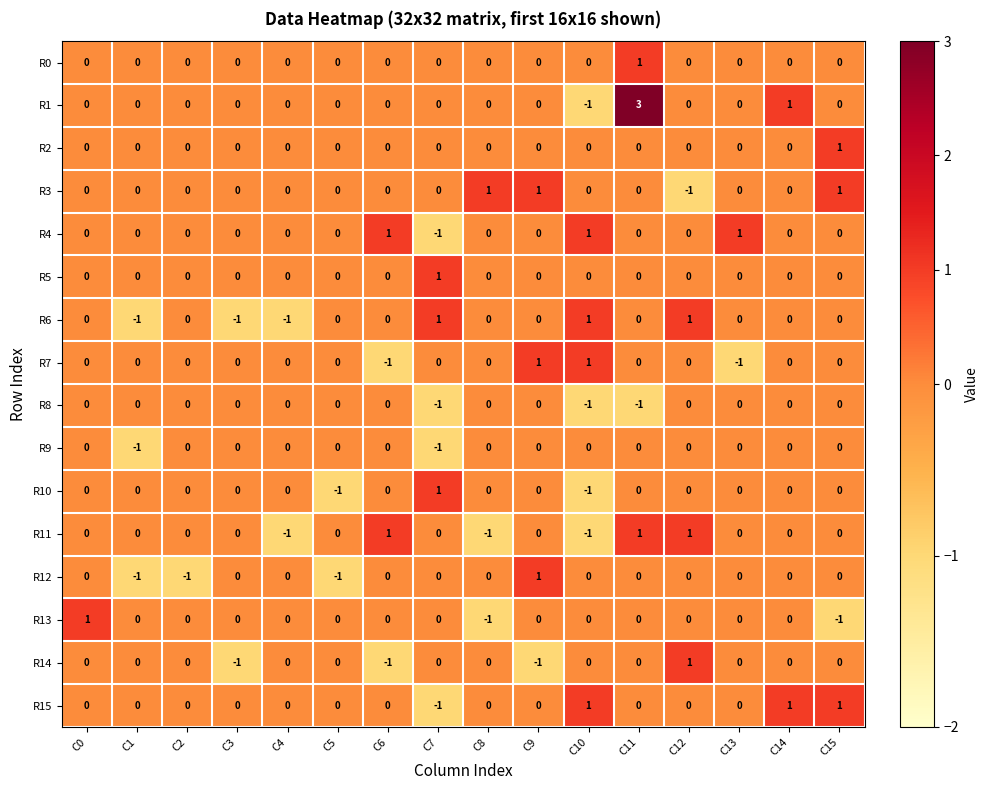

Which category has the highest value across all series?

C11